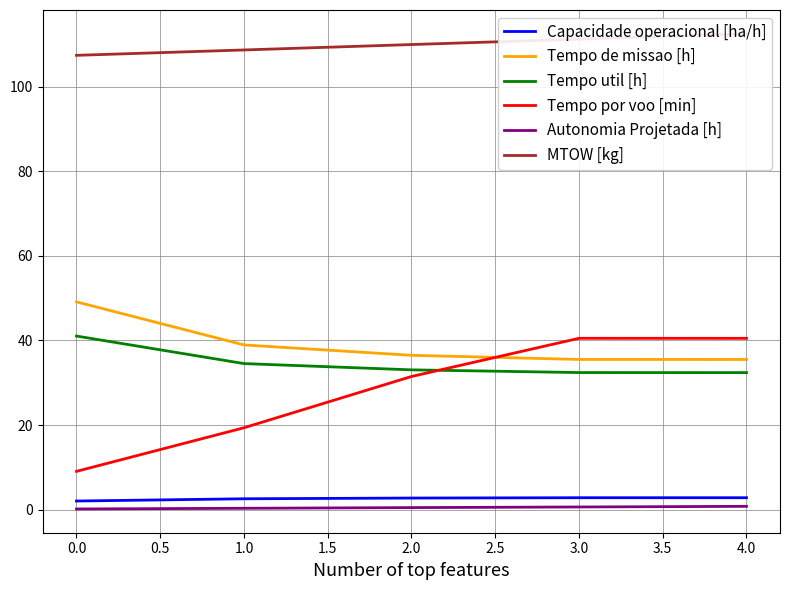

The value of Tempo util [h] at 1.0 is 34.5. True or false?

True